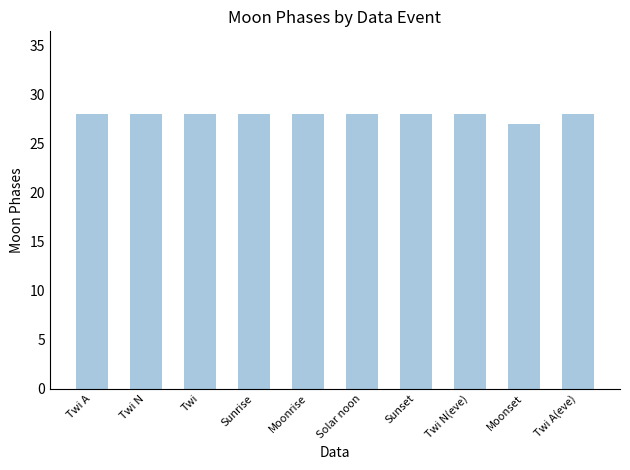

How many bars are there in total?

10